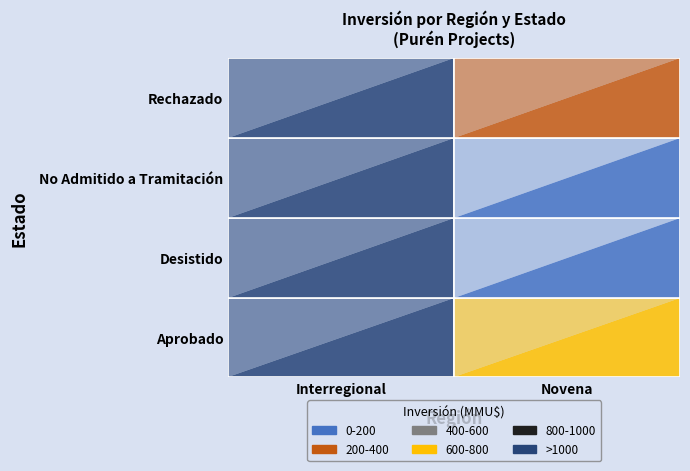

What is the difference between the maximum and minimum values?

28